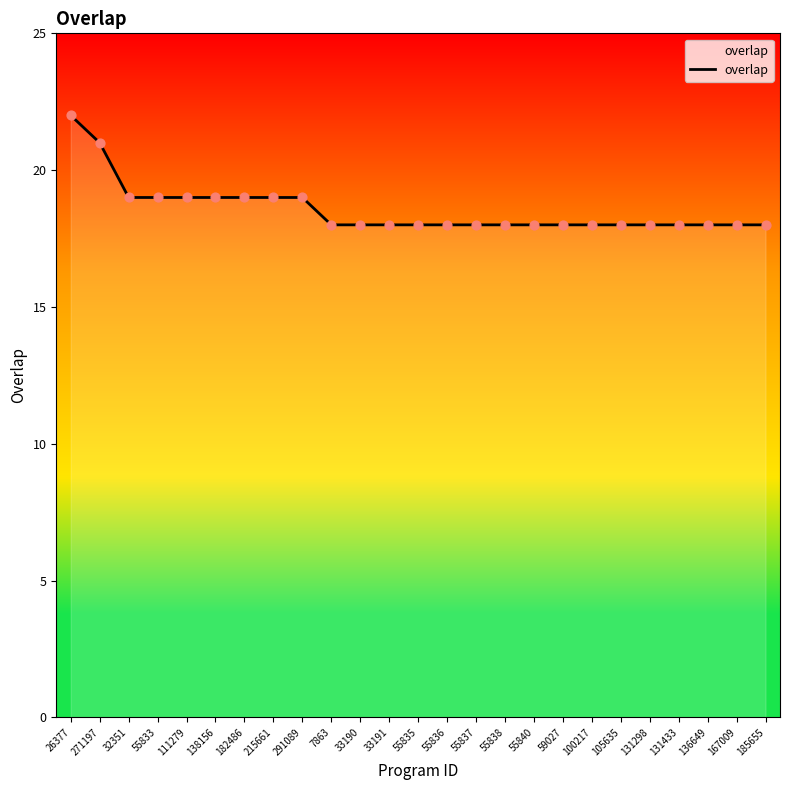

What is the change in value from 271197 to 105635?

-3